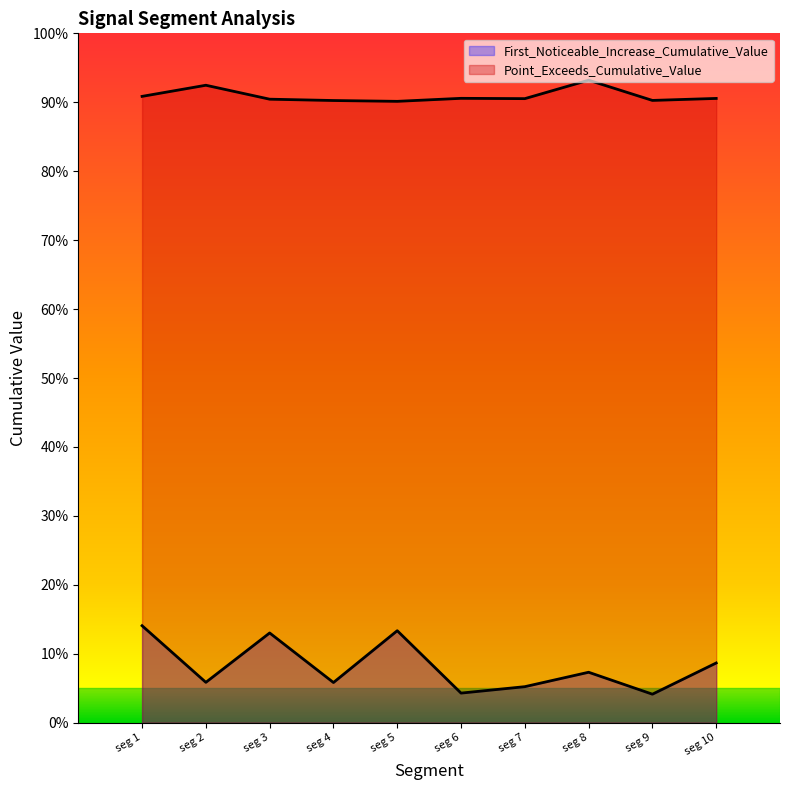

Which series has the largest range (max minus min)?

First_Noticeable_Increase_Cumulative_Value